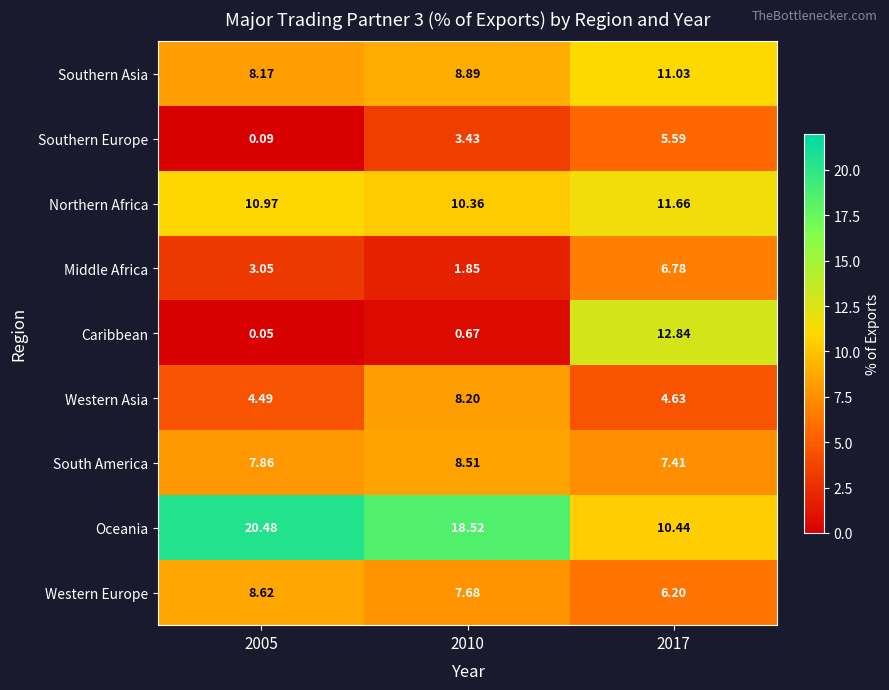

Between 2005 and 2017, which series saw the biggest shift?

Caribbean